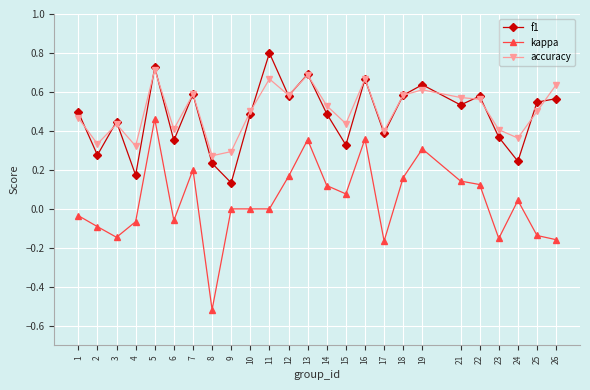

Which label corresponds to the smallest value in the chart?

8